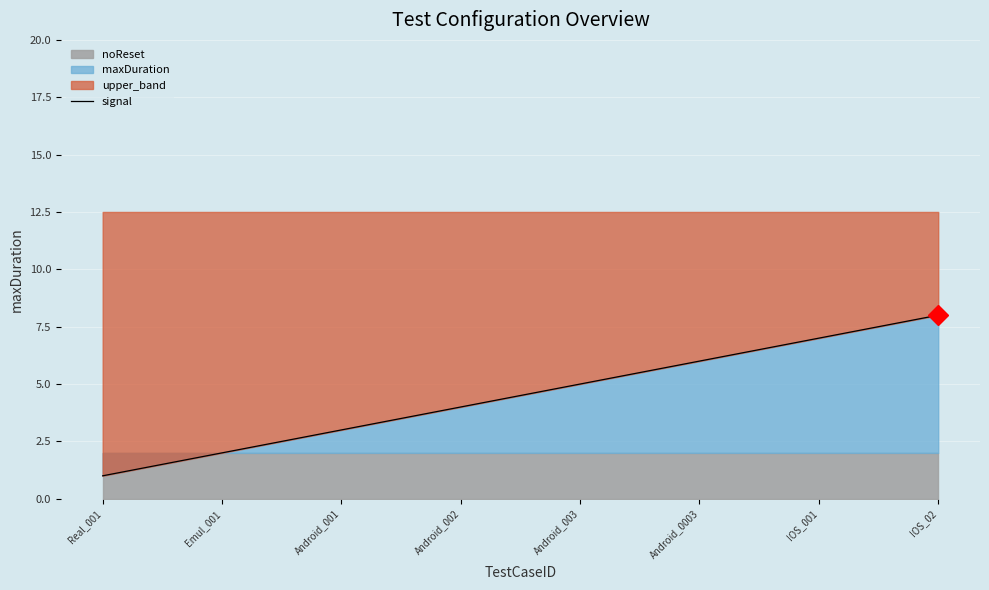

What is the value of the 5th point from the left?

5